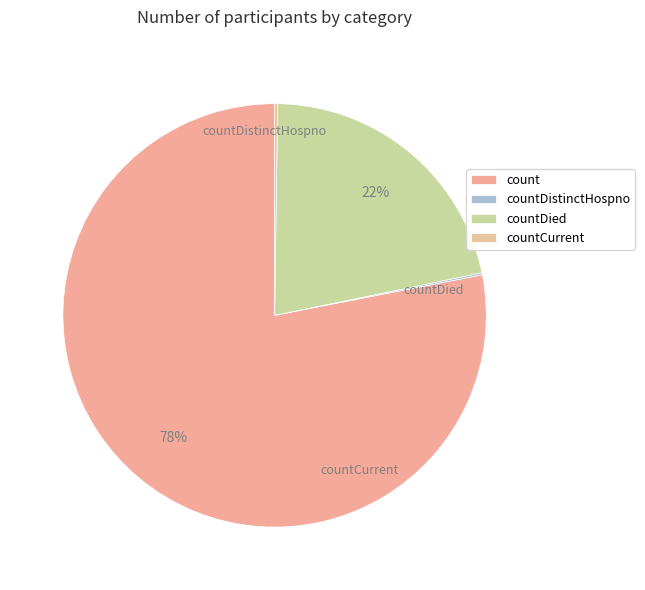

Is there any slice that represents more than half of the pie?

Yes